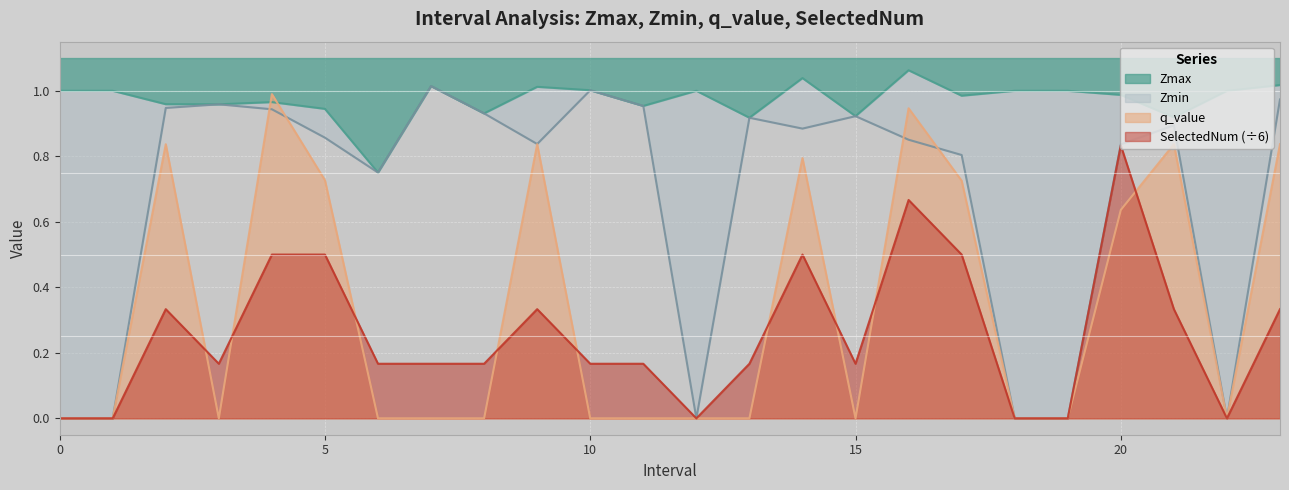

Rank the series by their maximum value, from highest to lowest.

Zmax, Zmin, q_value, SelectedNum